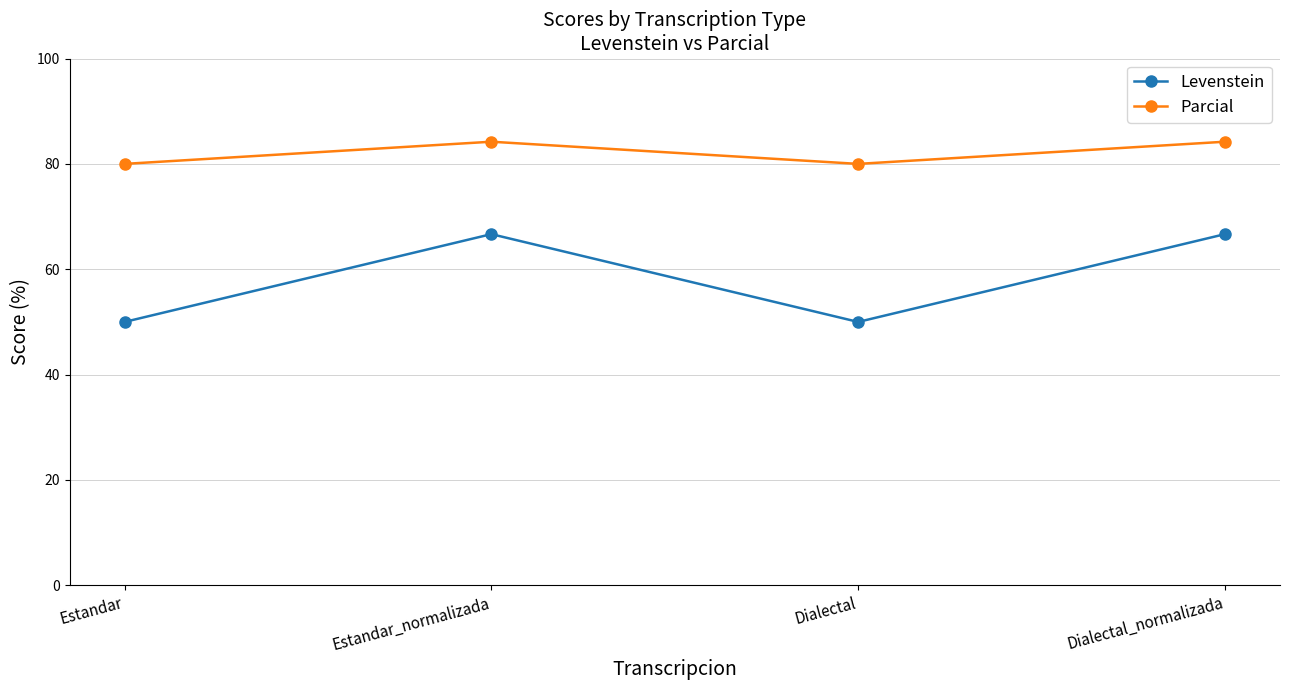

True or false: Parcial has more than 1 points higher than both neighbors.

False